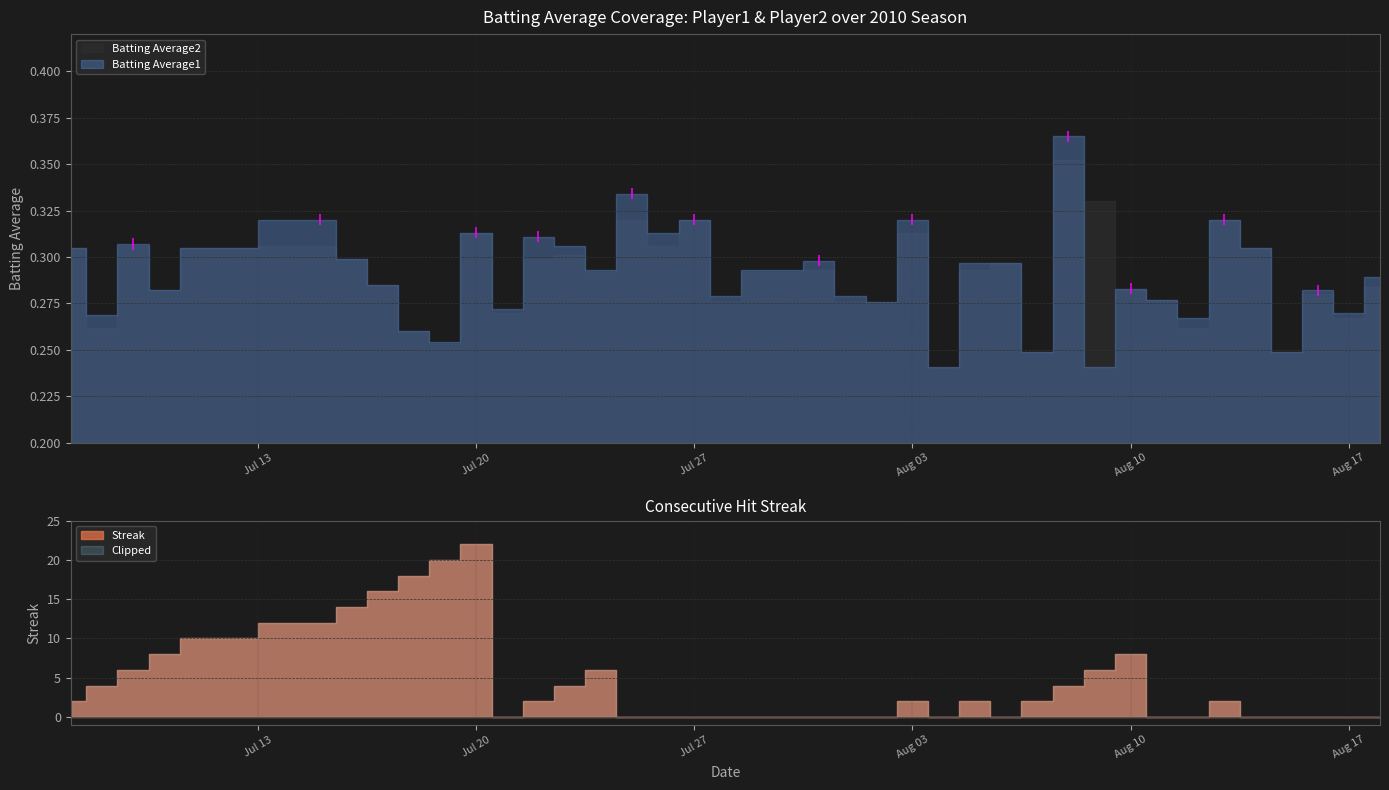

What is the difference between the second highest and minimum values in the Batting Average1 series?

0.1